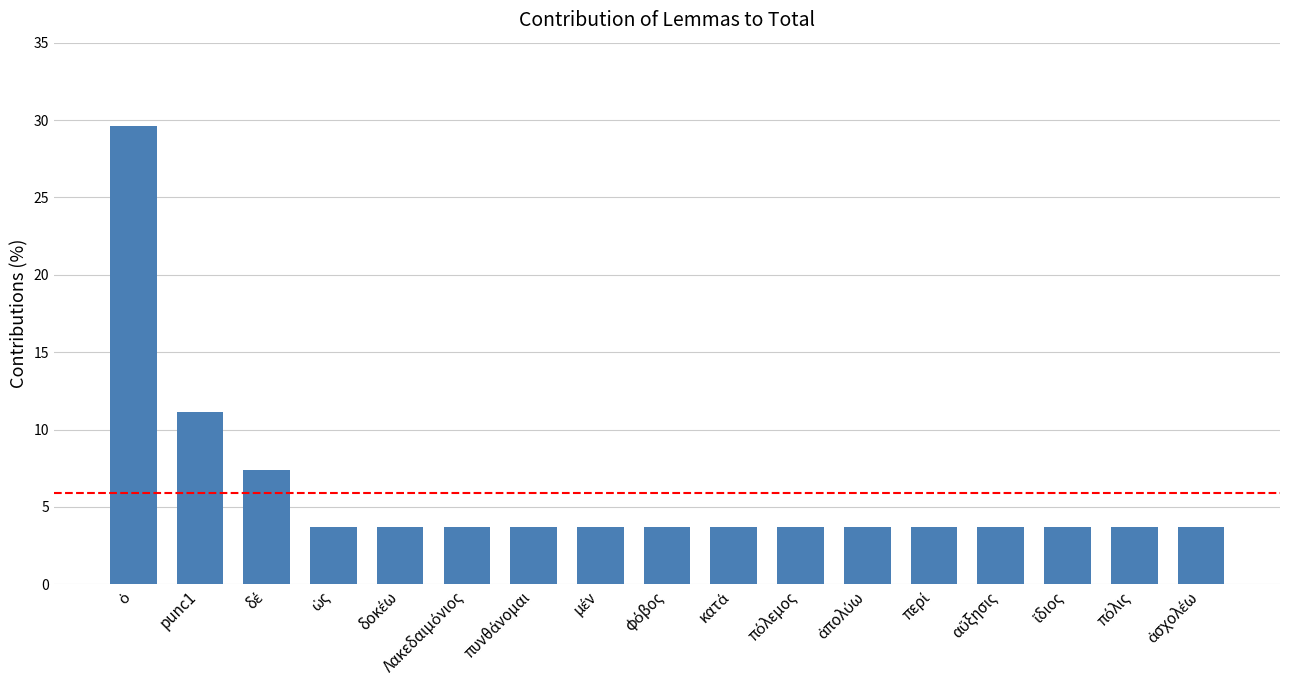

What is the value of the 8th bar from the left?

3.7